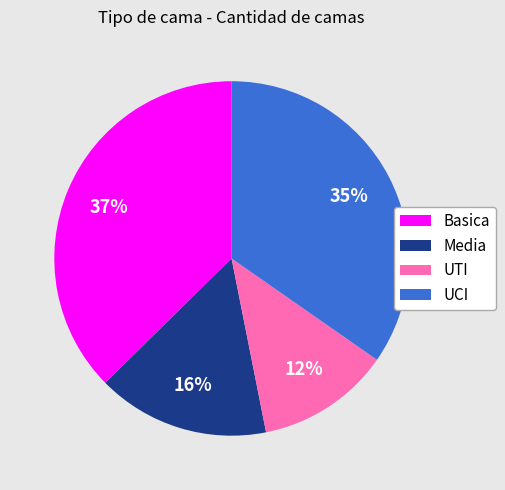

Which slice is the smallest?

UTI